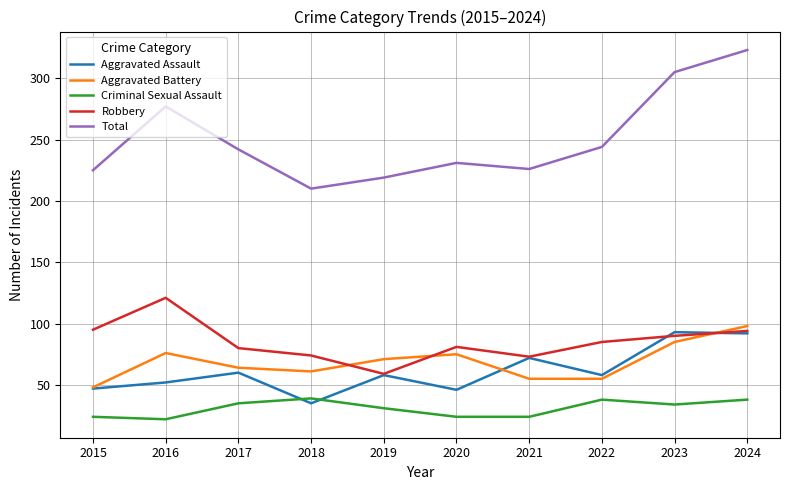

Where does the Robbery series first go above 85?

2015